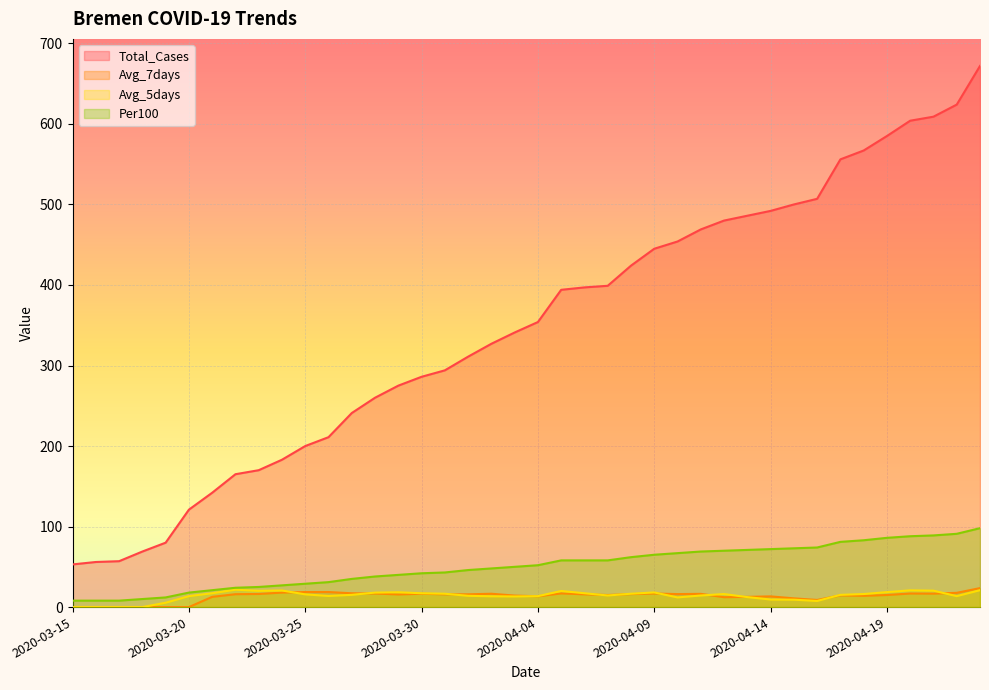

How many values in the Avg_7days series are below 15?

16